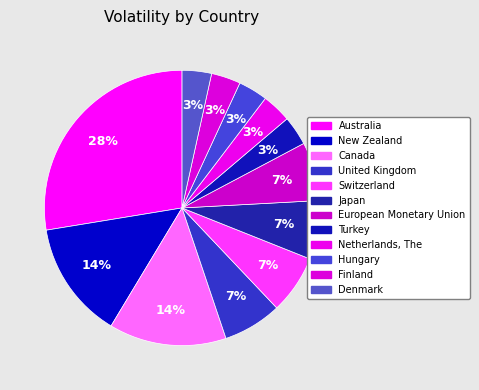

True or false: New Zealand accounts for 1% of the total.

False